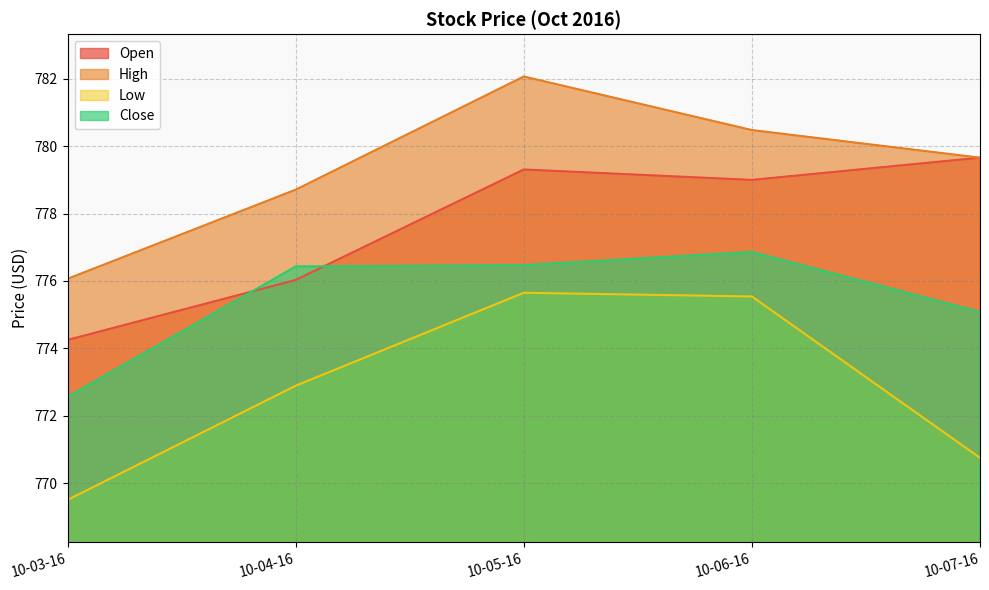

How many lines are shown in the chart?

4